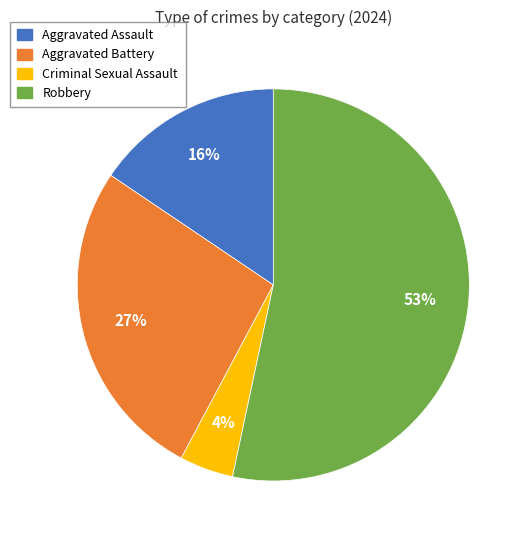

True or false: Robbery accounts for 53% of the total.

True